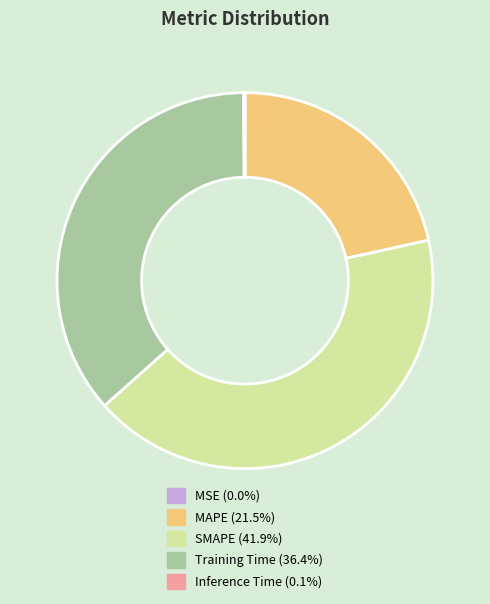

Between MAPE and SMAPE, which is larger?

SMAPE